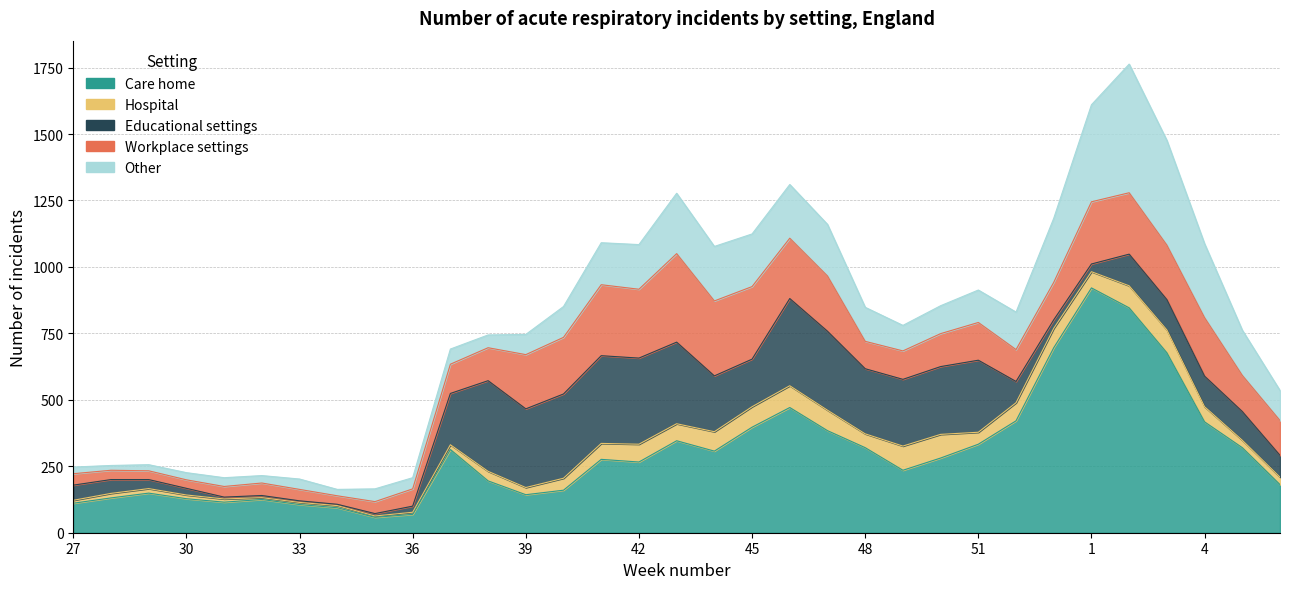

At 40, list the series in order from largest to smallest.

Educational settings, Workplace settings, Care home, Other, Hospital